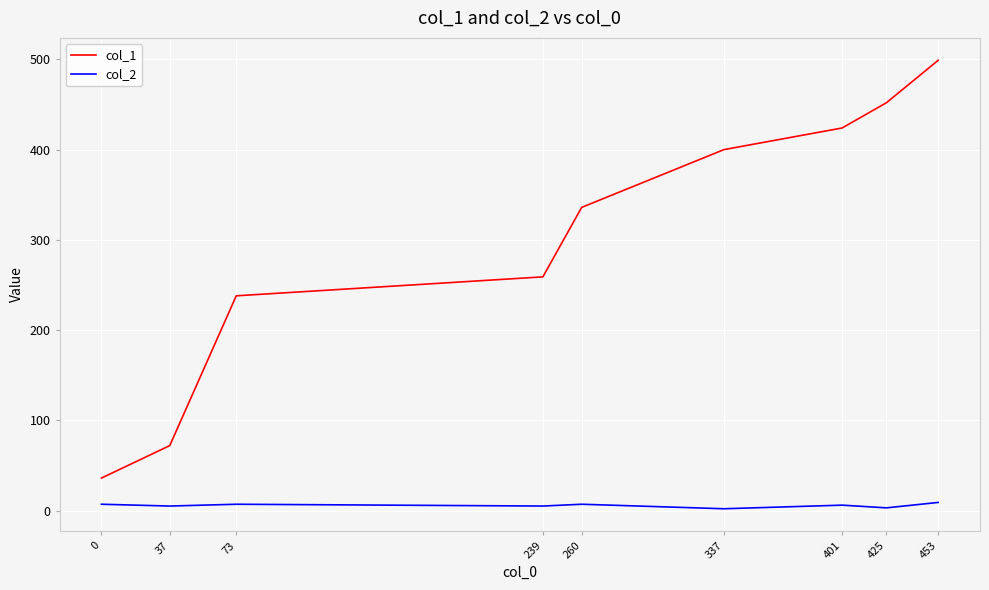

How many col_2 values are between 5 and 7?

6